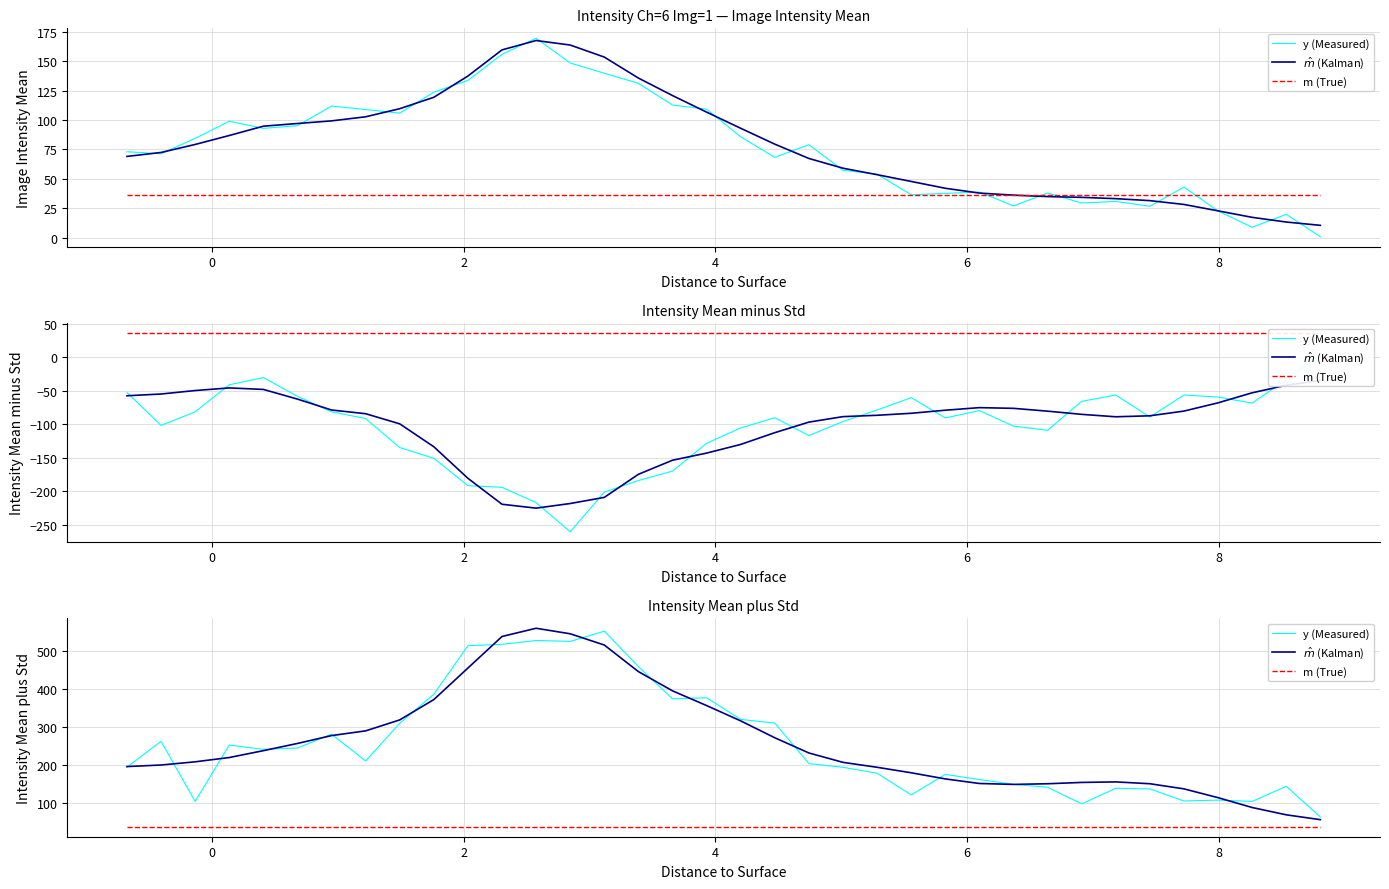

True or false: y (Measured) has a value of 77.4 at 34.

False